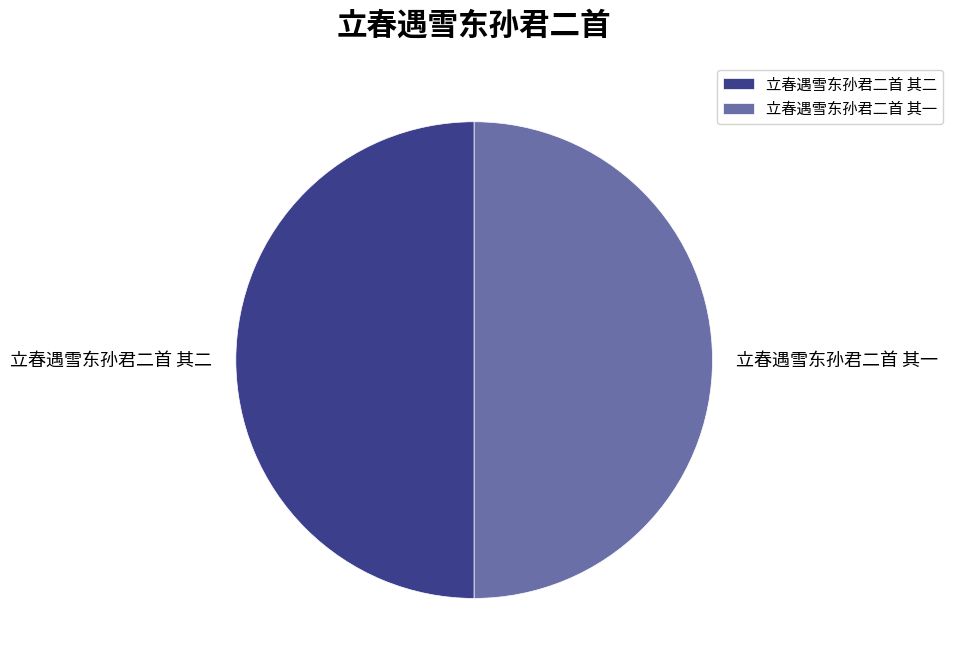

What is the ratio of the value at 立春遇雪东孙君二首 其二 to the value at 立春遇雪东孙君二首 其一?

1.0